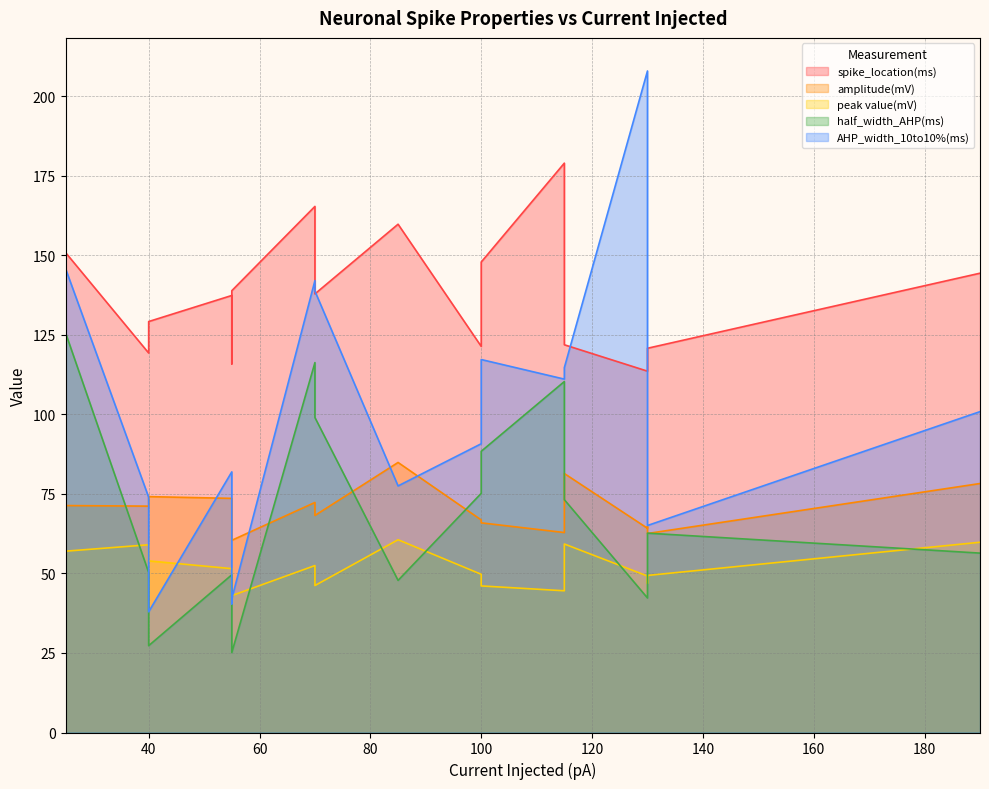

What are all the series names shown in the legend?

spike_location(ms), amplitude(mV), peak value(mV), half_width_AHP(ms), AHP_width_10to10%(ms)